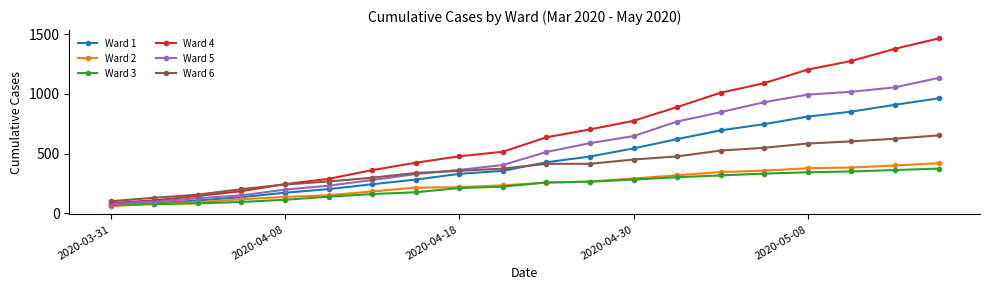

True or false: Ward 6 and Ward 2 cross at least once.

False